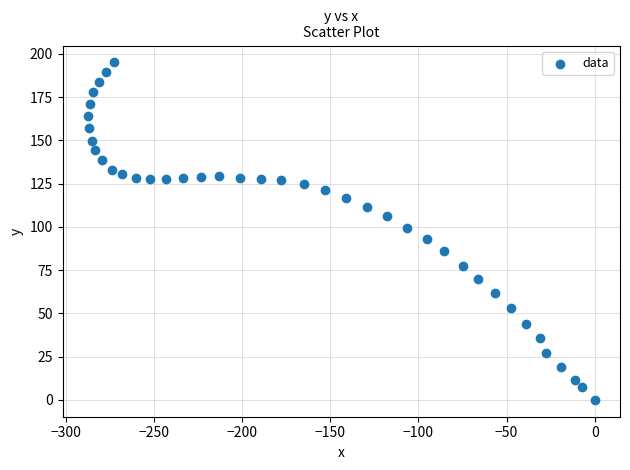

What is the range of Y values (max minus min)?

195.0